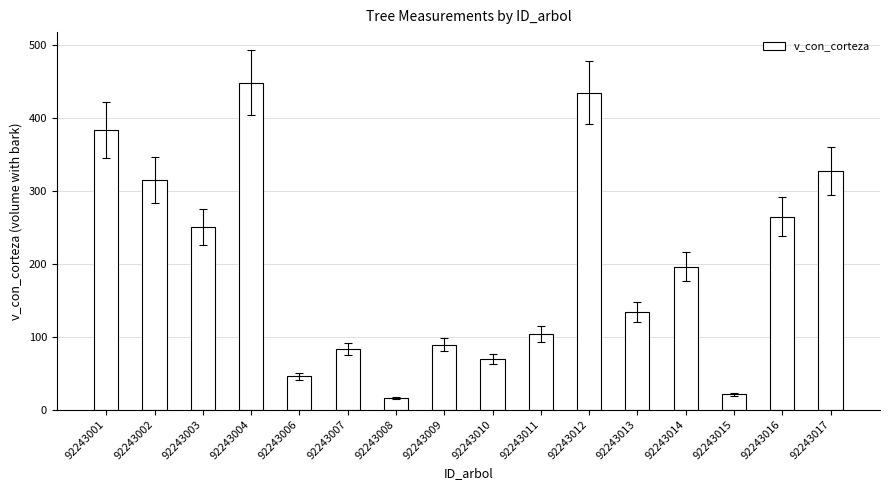

List the labels in order of value, smallest first.

92243008, 92243015, 92243006, 92243010, 92243007, 92243009, 92243011, 92243013, 92243014, 92243003, 92243016, 92243002, 92243017, 92243001, 92243012, 92243004